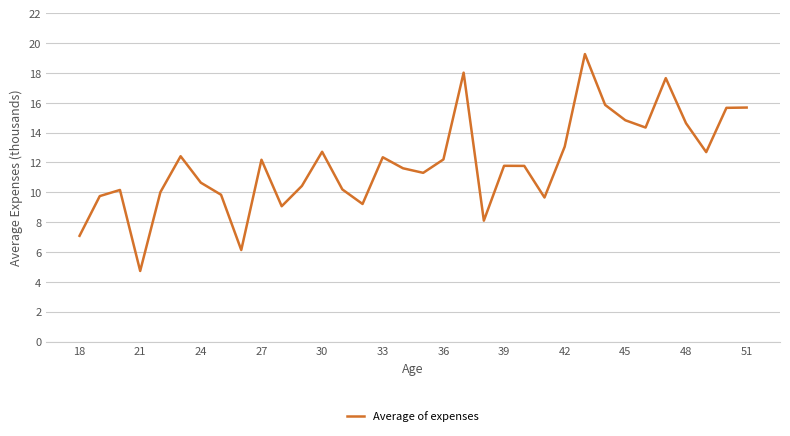

What is the greatest value displayed?

19.3